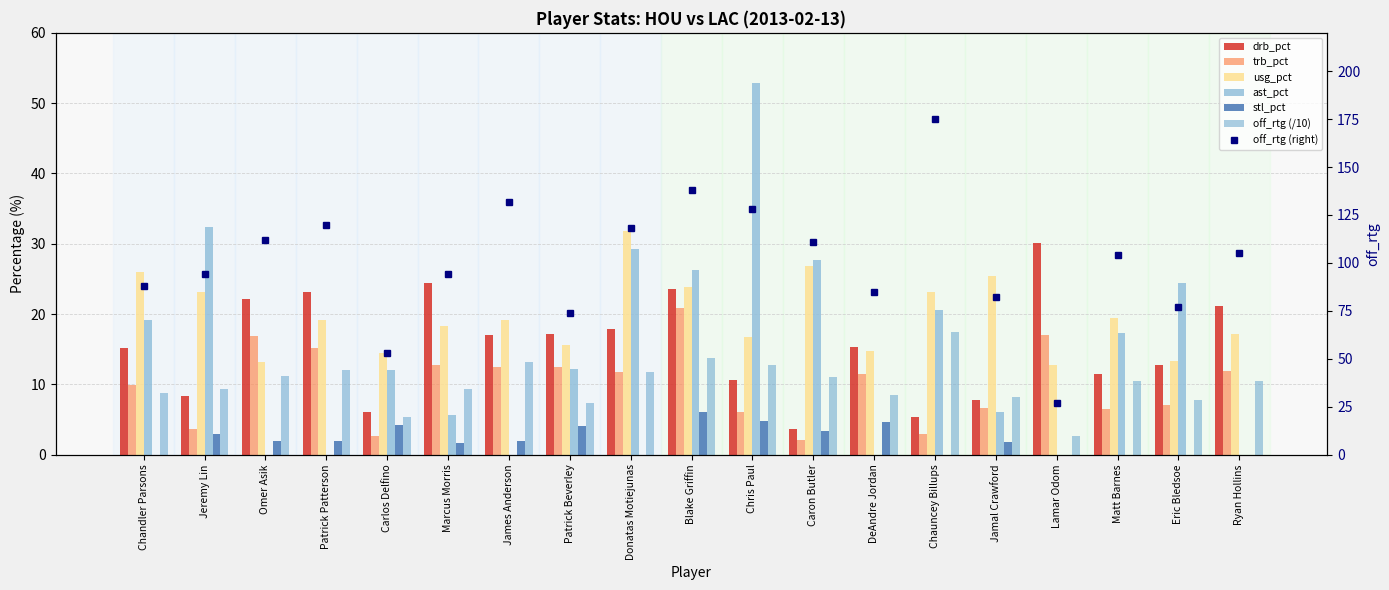

What are all the series names shown in the legend?

drb_pct, trb_pct, off_rtg, usg_pct, ast_pct, stl_pct